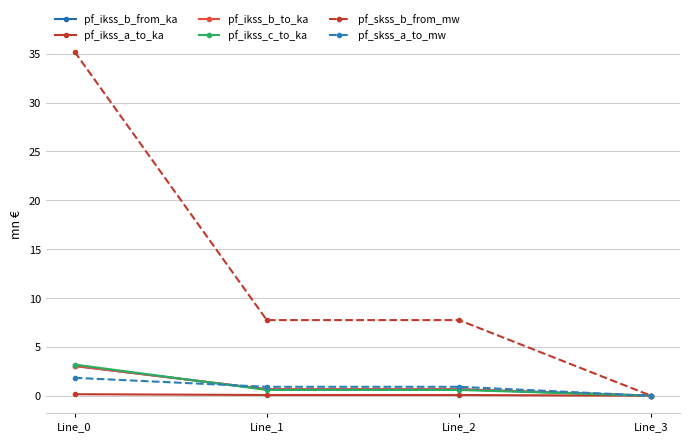

Reading right to left, extract all data points from this chart.

pf_ikss_b_from_ka: Line_3=0.0	Line_2=0.7	Line_1=0.7	Line_0=3.0
pf_ikss_a_to_ka: Line_3=0.0	Line_2=0.1	Line_1=0.1	Line_0=0.2
pf_ikss_b_to_ka: Line_3=0.0	Line_2=0.7	Line_1=0.7	Line_0=3.0
pf_ikss_c_to_ka: Line_3=0.0	Line_2=0.6	Line_1=0.6	Line_0=3.2
pf_skss_b_from_mw: Line_3=0.0	Line_2=7.7	Line_1=7.7	Line_0=35.2
pf_skss_a_to_mw: Line_3=0.0	Line_2=0.9	Line_1=0.9	Line_0=1.8